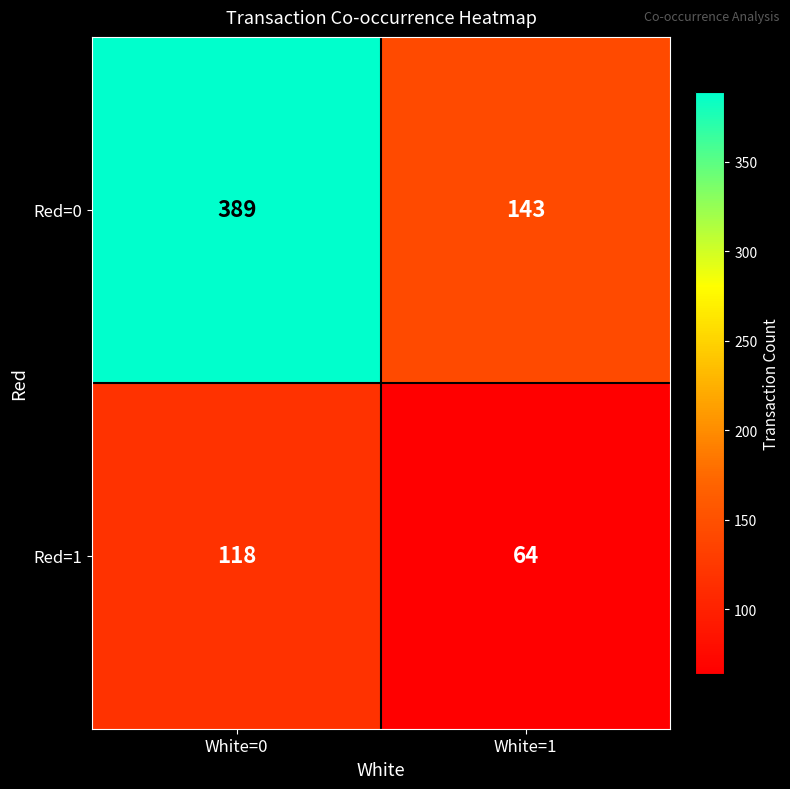

At which category is the sum across all series the highest?

White=0